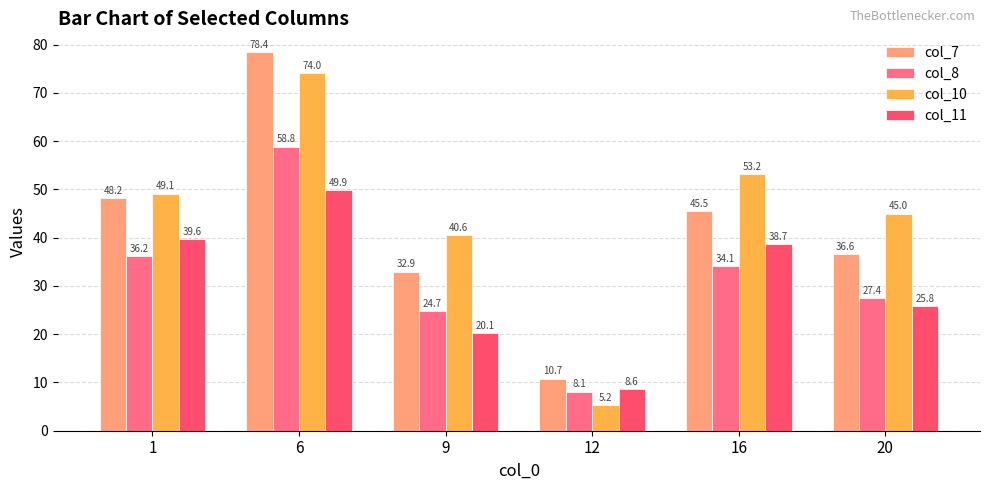

The value of col_11 at 20 is 9.2. True or false?

False